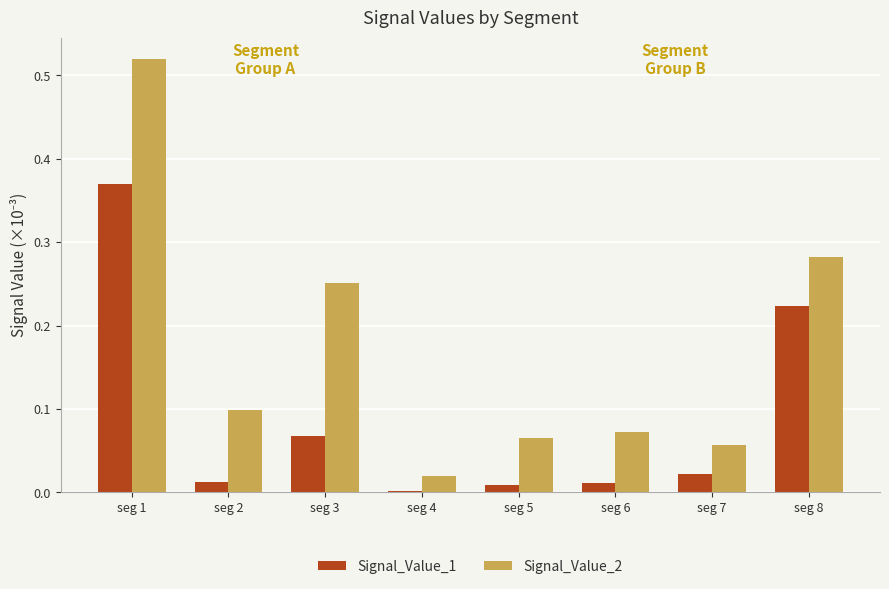

Is the value of Signal_Value_2 at seg 2 greater than the value of Signal_Value_1 at seg 6?

Yes